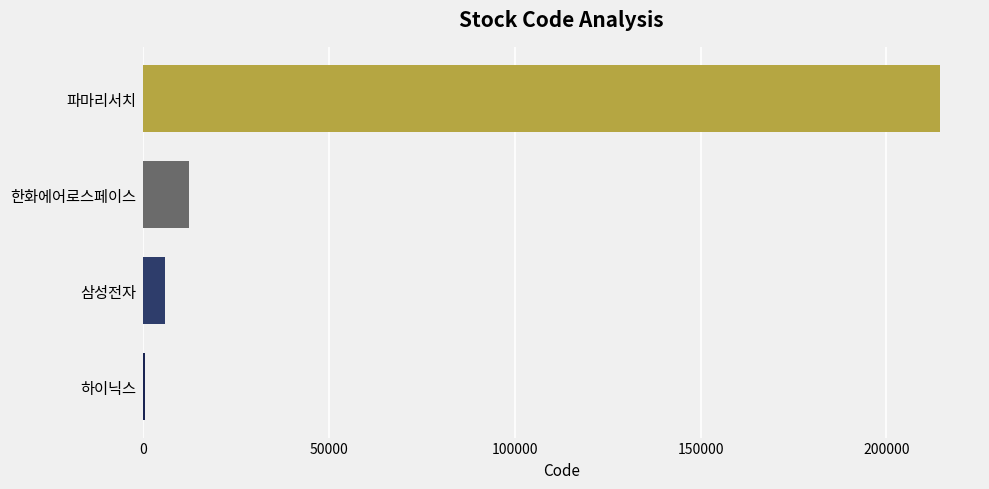

Which category has the highest value across all series?

파마리서치